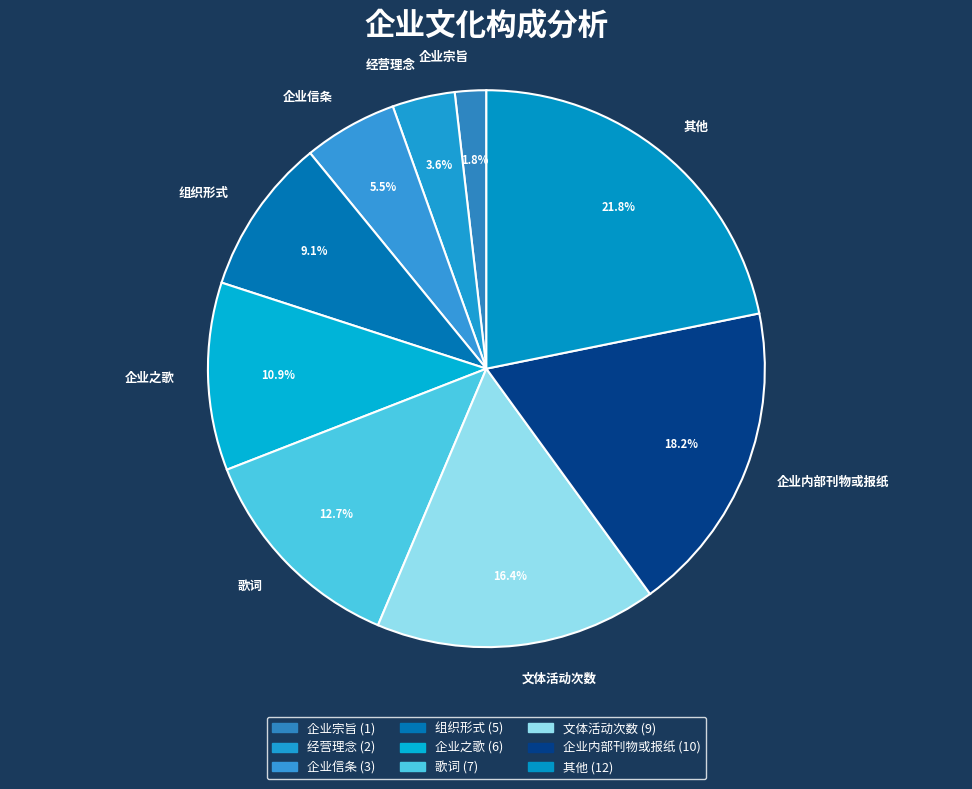

How many slices are in this pie chart?

9